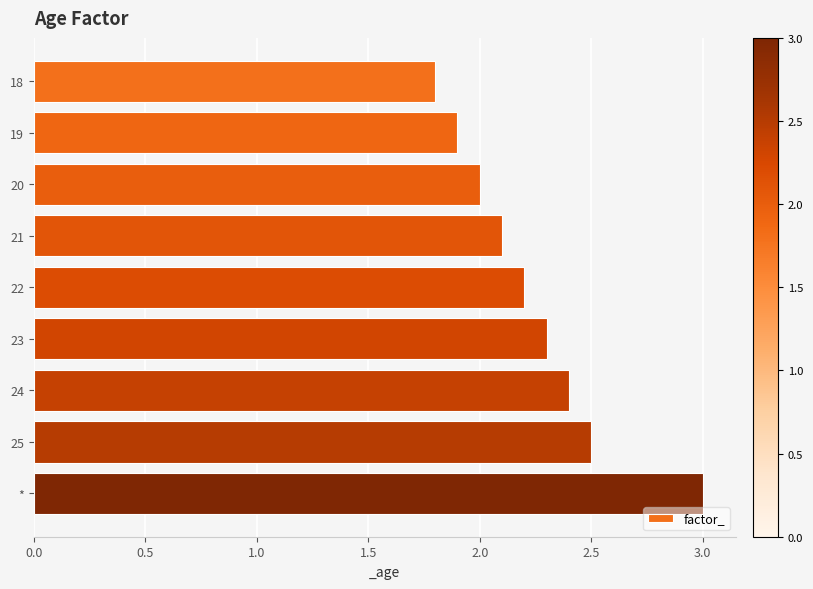

Read the value at 24.

2.4